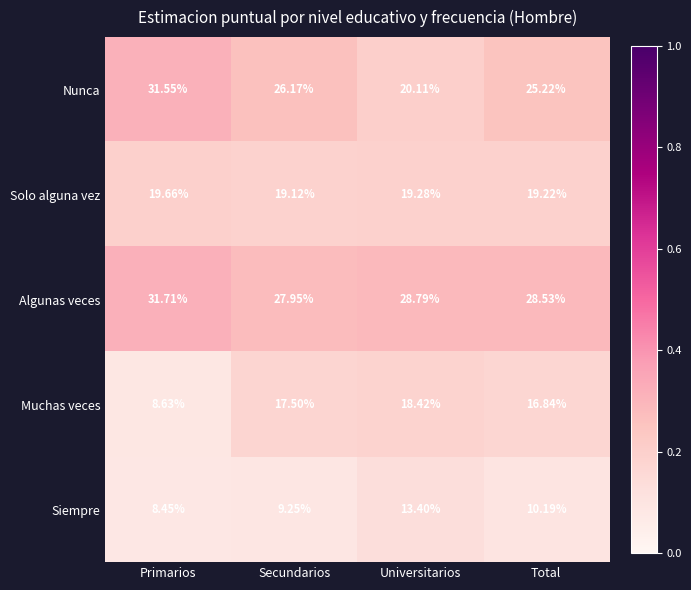

Rank the series at Secundarios from highest to lowest value.

Algunas veces, Nunca, Solo alguna vez, Muchas veces, Siempre